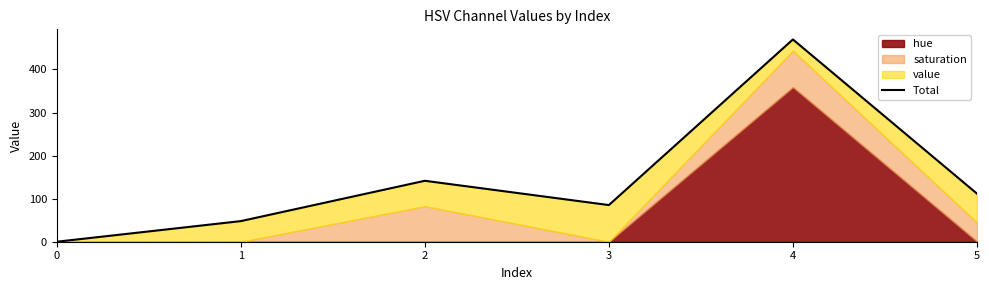

What is the difference between the maximum and second lowest values?

421.8